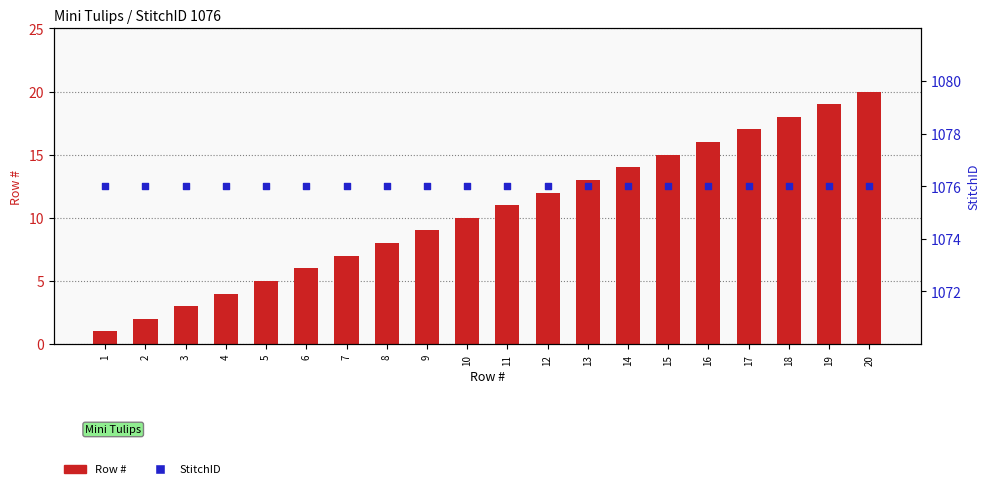

Which series has the largest Y range (max minus min)?

Row #